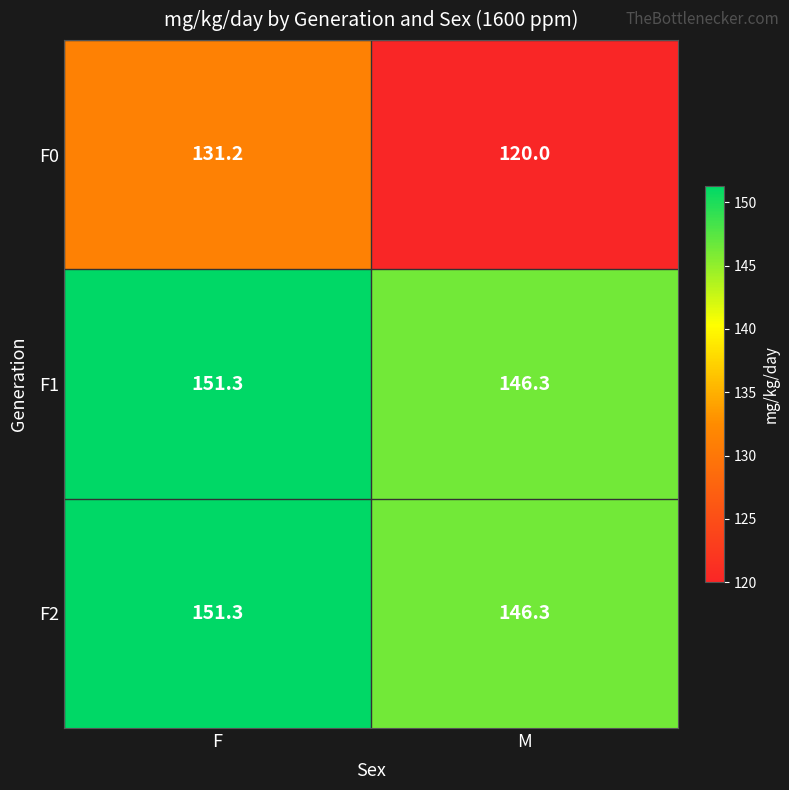

What is the total value across all series at M?

412.6